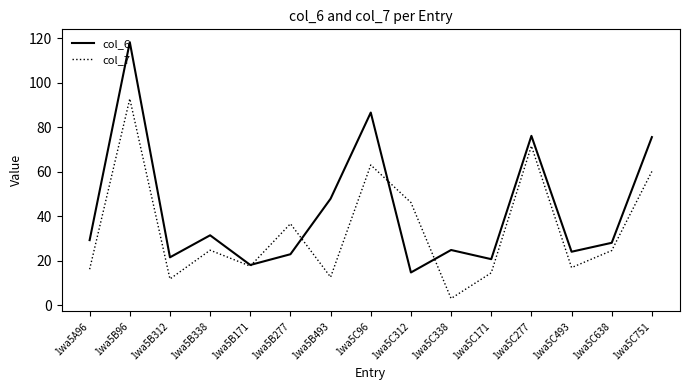

What is the minimum value shown in the chart?

3.0